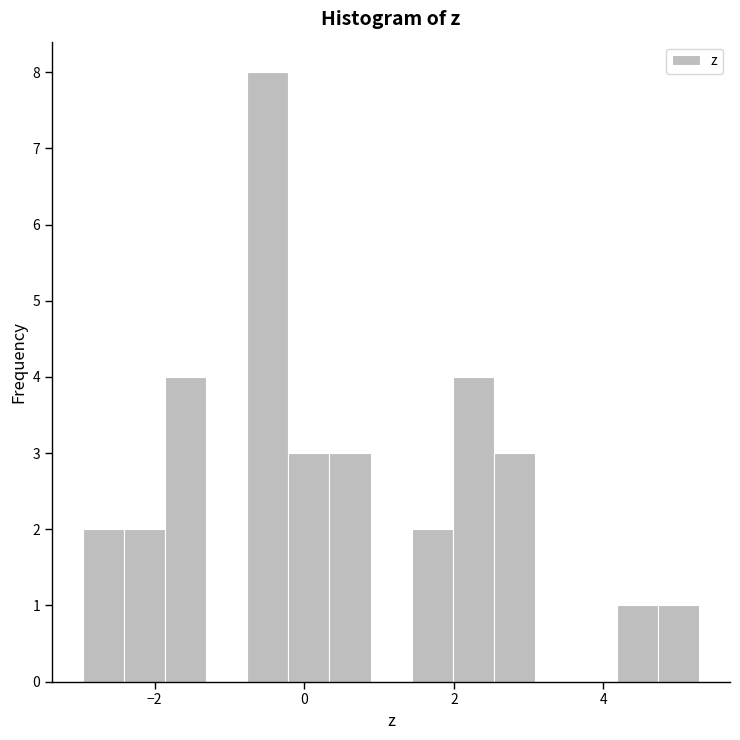

Read against the x-axis, roughly where is the centre of the tallest bar?

-0.4